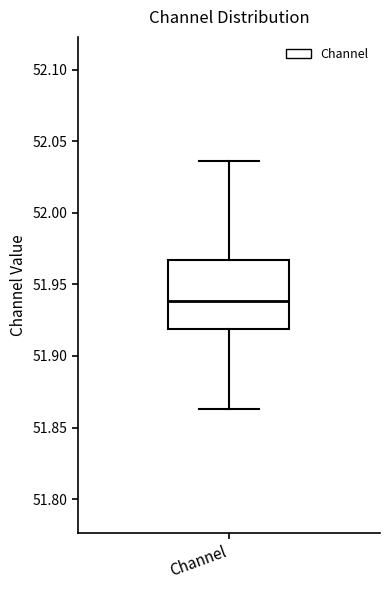

Read this box plot against the y-axis: the position of the median line, the range covered by the box, and the ends of both whiskers. The values are not printed on the chart, so give them approximately, as read against the axis.

median 51.940, box 51.920 to 51.965, whiskers 51.865 to 52.035